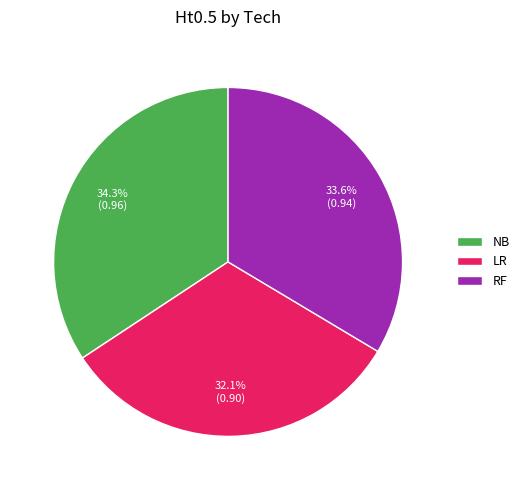

How many segments does this pie chart have?

3